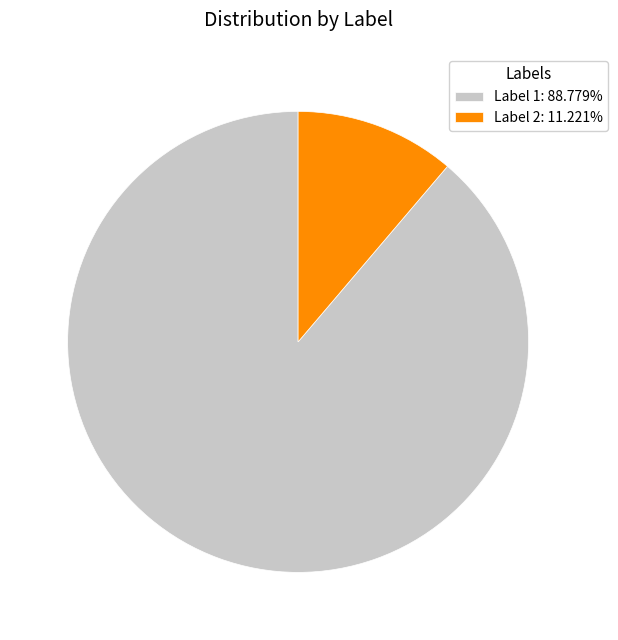

Is the sum of Label 2: 11.221% and Label 1: 88.779% greater than half?

Yes